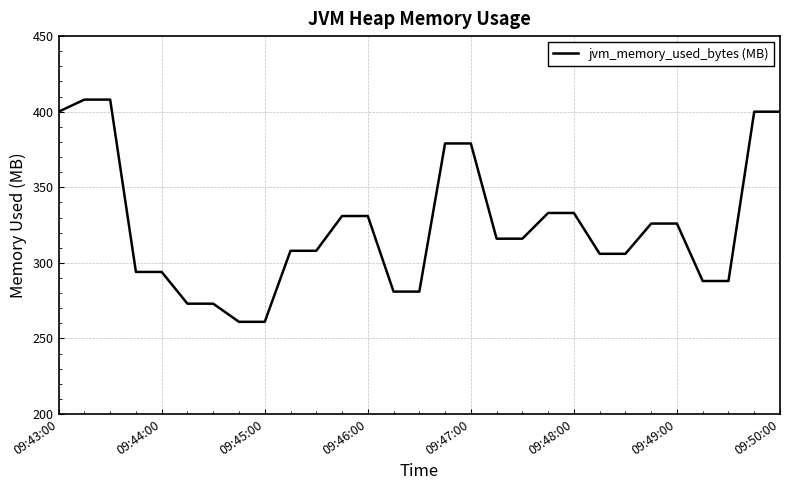

What is the smallest value displayed?

261